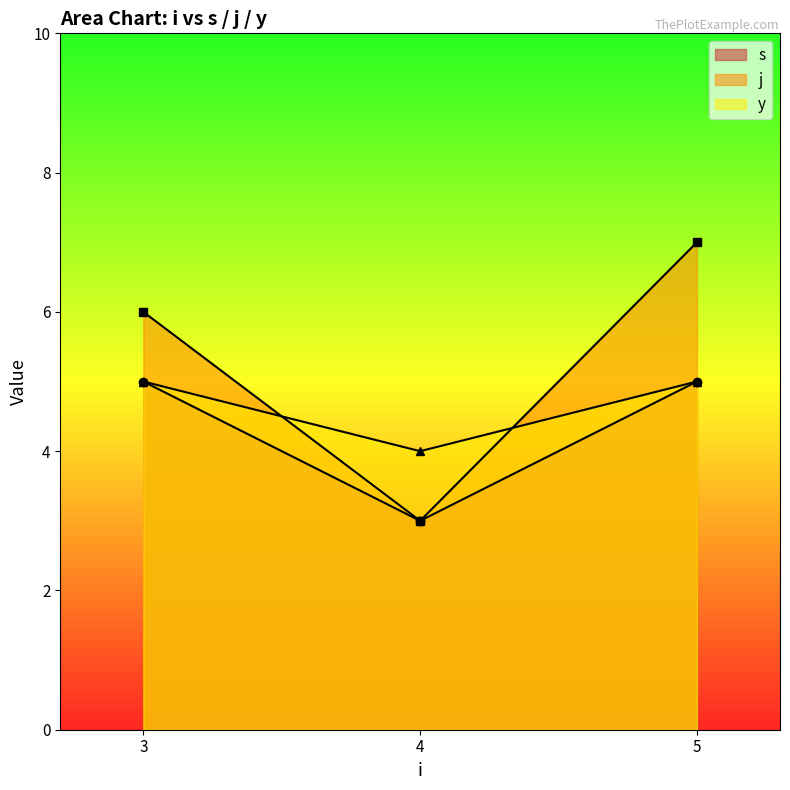

Which series has the largest range (max minus min)?

j